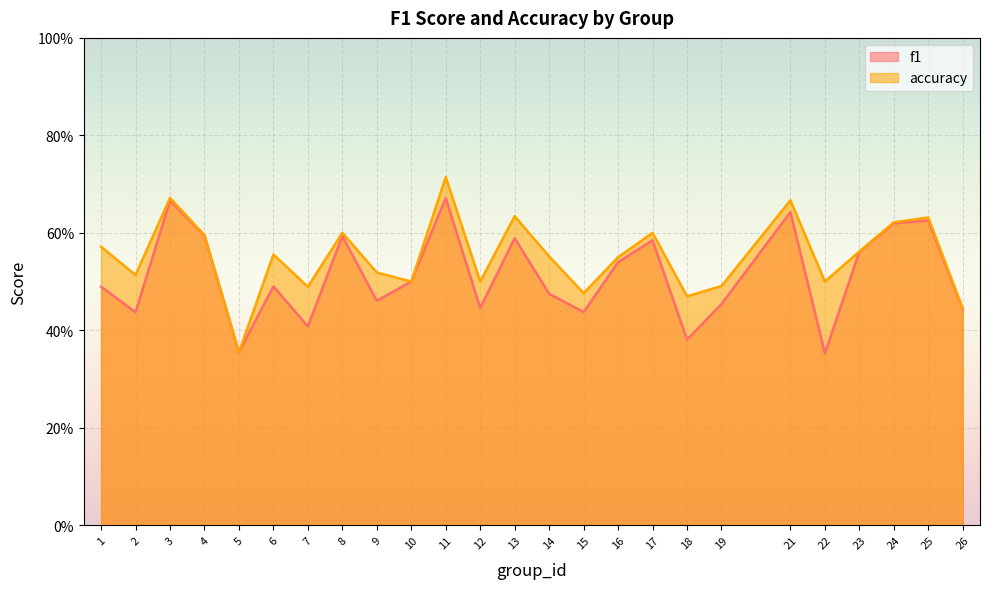

Which category has the highest value across all series?

11